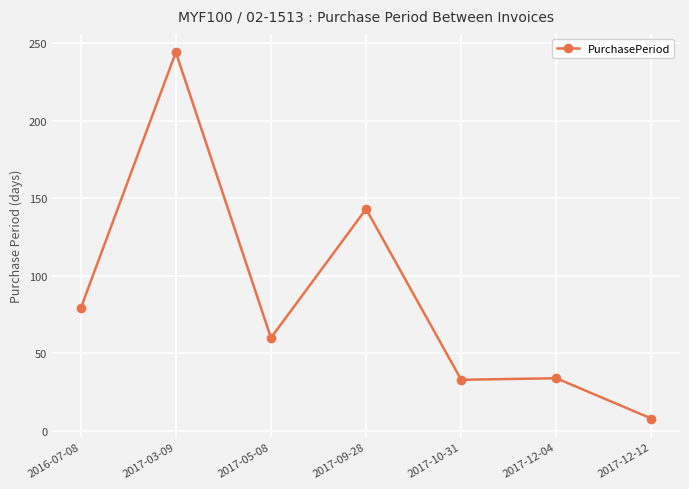

Which category has the lowest value across all series?

2017-12-12